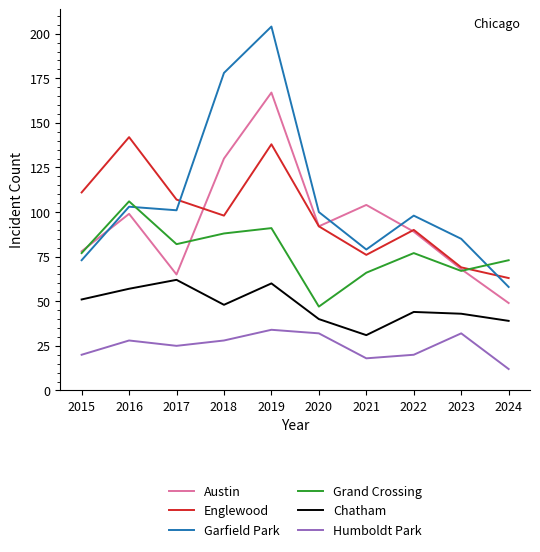

Where is the first local minimum for Humboldt Park?

2017